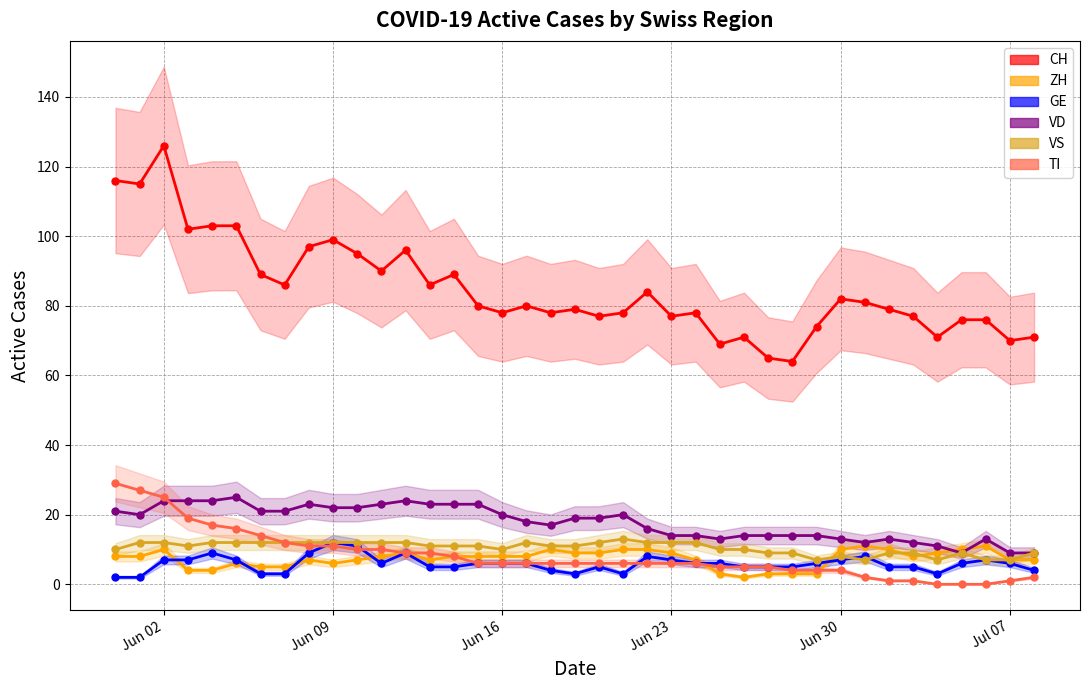

Is it true that ZH equals 13 at Jun 23?

False